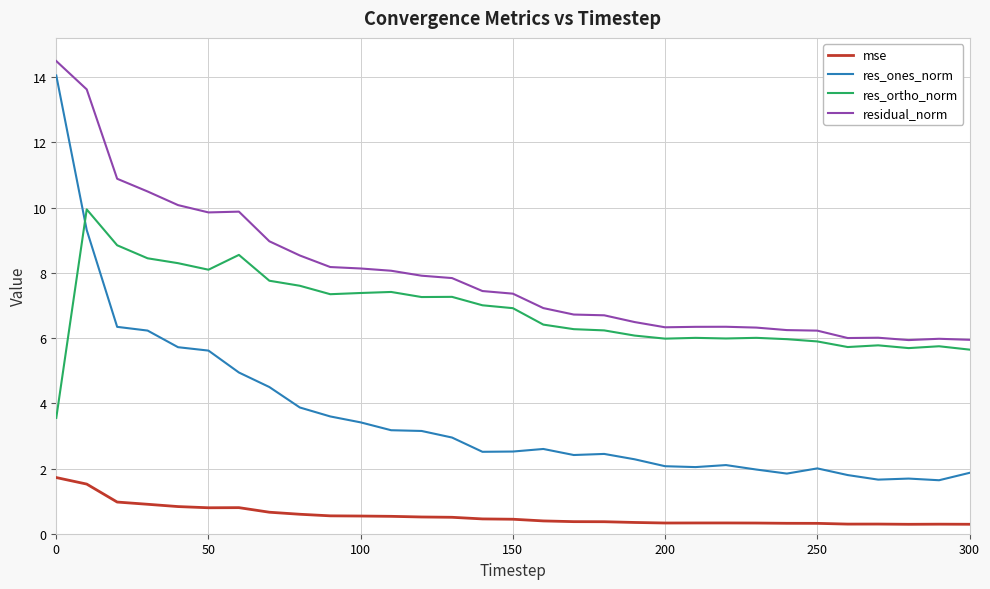

What is the maximum value shown in the chart?

14.5